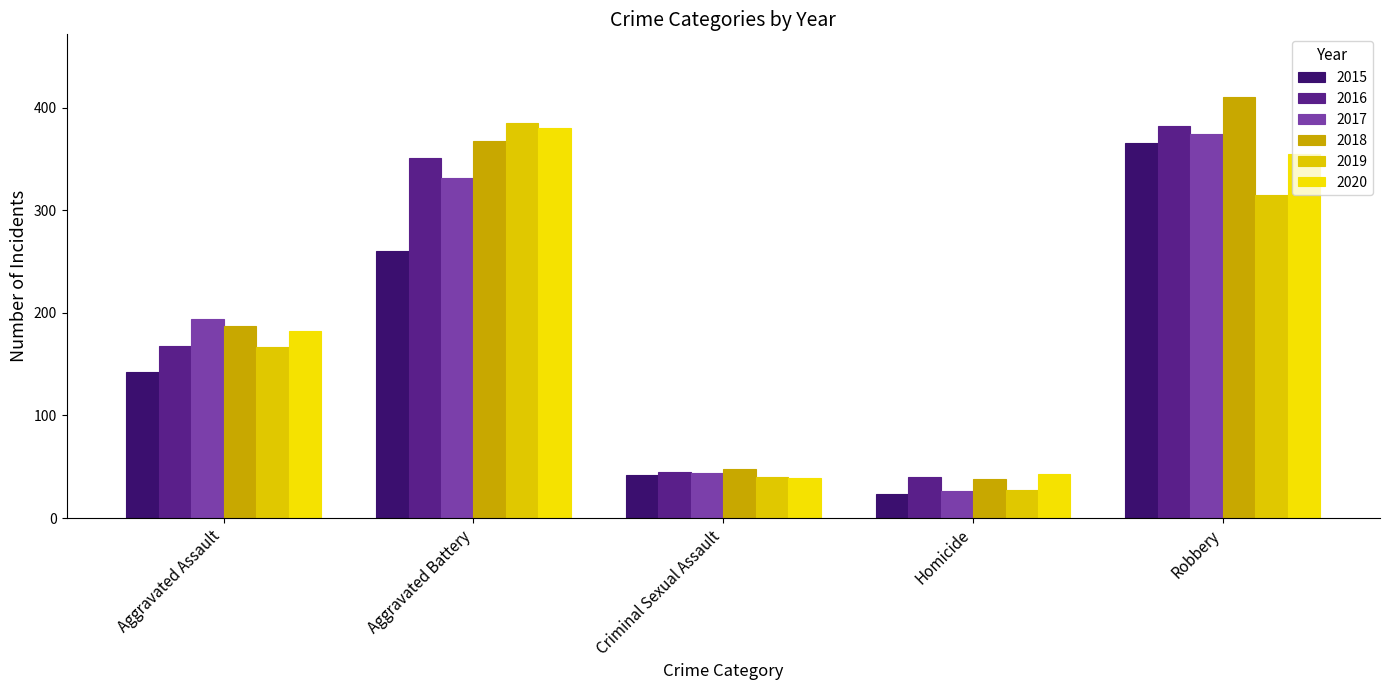

How many series are shown in this chart?

6